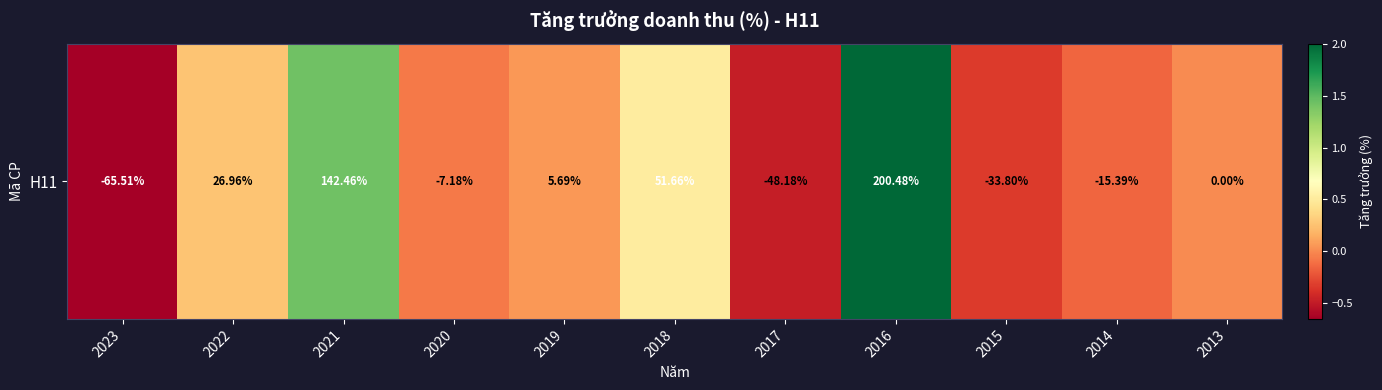

Reading left to right, list all the values displayed in this chart.

2023=-0.7	2022=0.3	2021=1.4	2020=-0.1	2019=0.1	2018=0.5	2017=-0.5	2016=2.0	2015=-0.3	2014=-0.2	2013=0.0